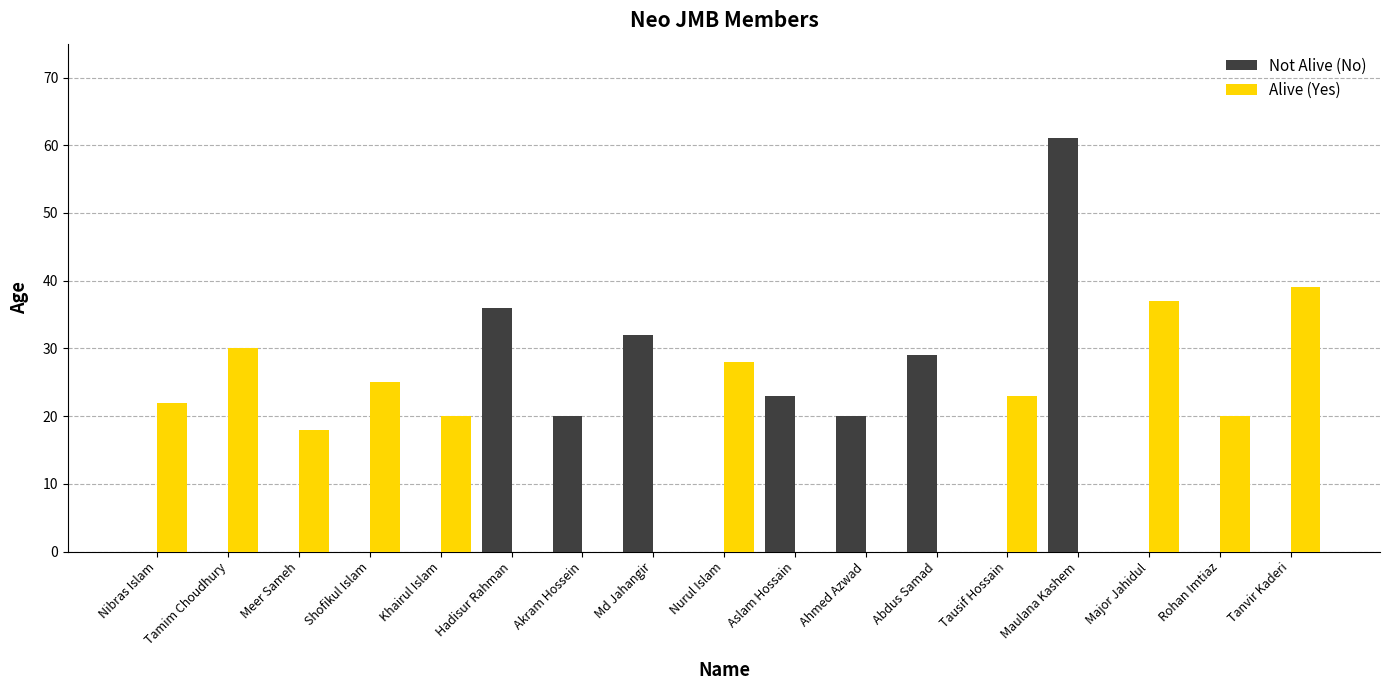

The Not Alive (No) series shows 61 at Maulana Kashem. True or false?

True